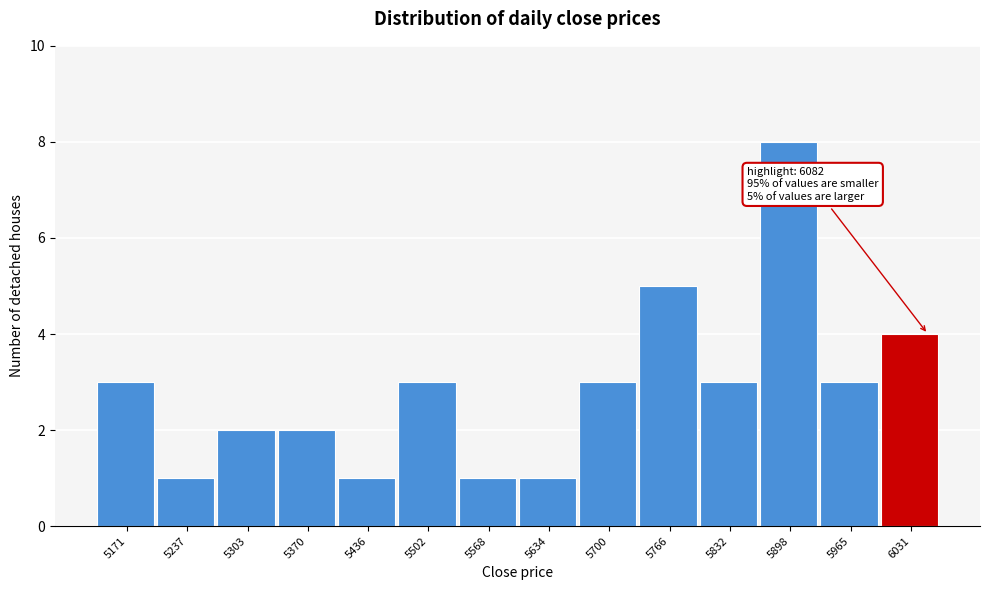

Reading left to right, transcribe all the data shown in this chart.

3	1	2	2	1	3	1	1	3	5	3	8	3	4